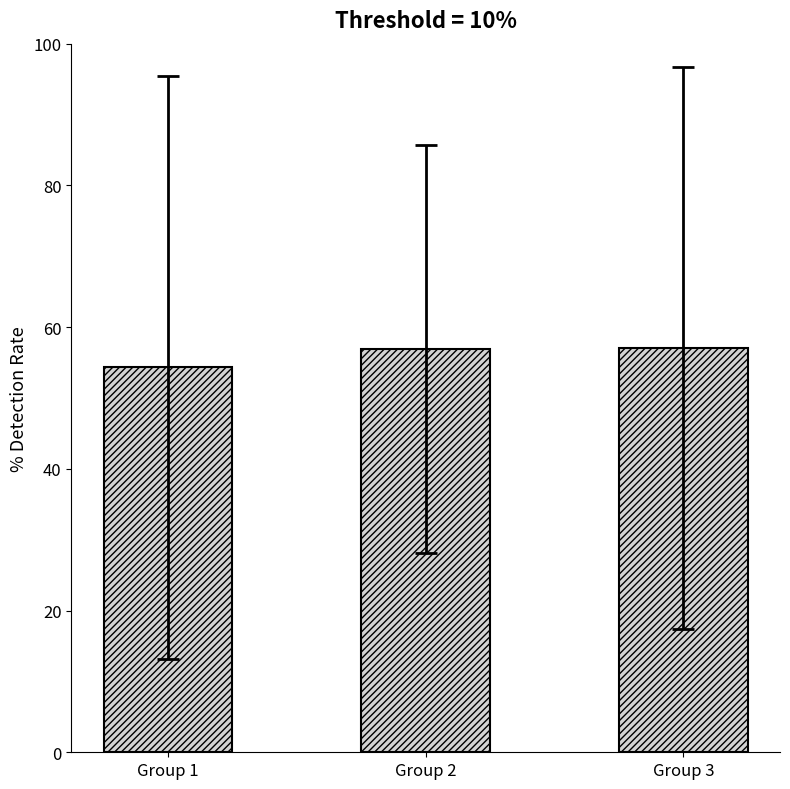

Is it true that the value at Group 1 is 54.3?

True